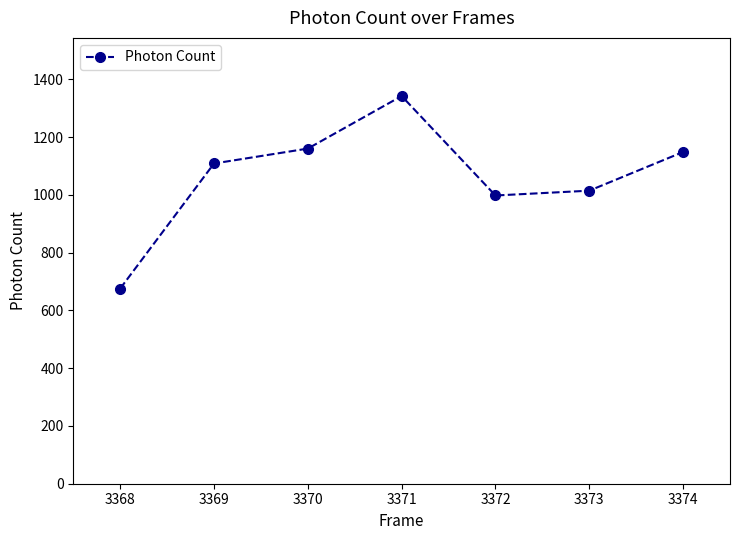

Between 3371 and 3368, which is larger?

3371